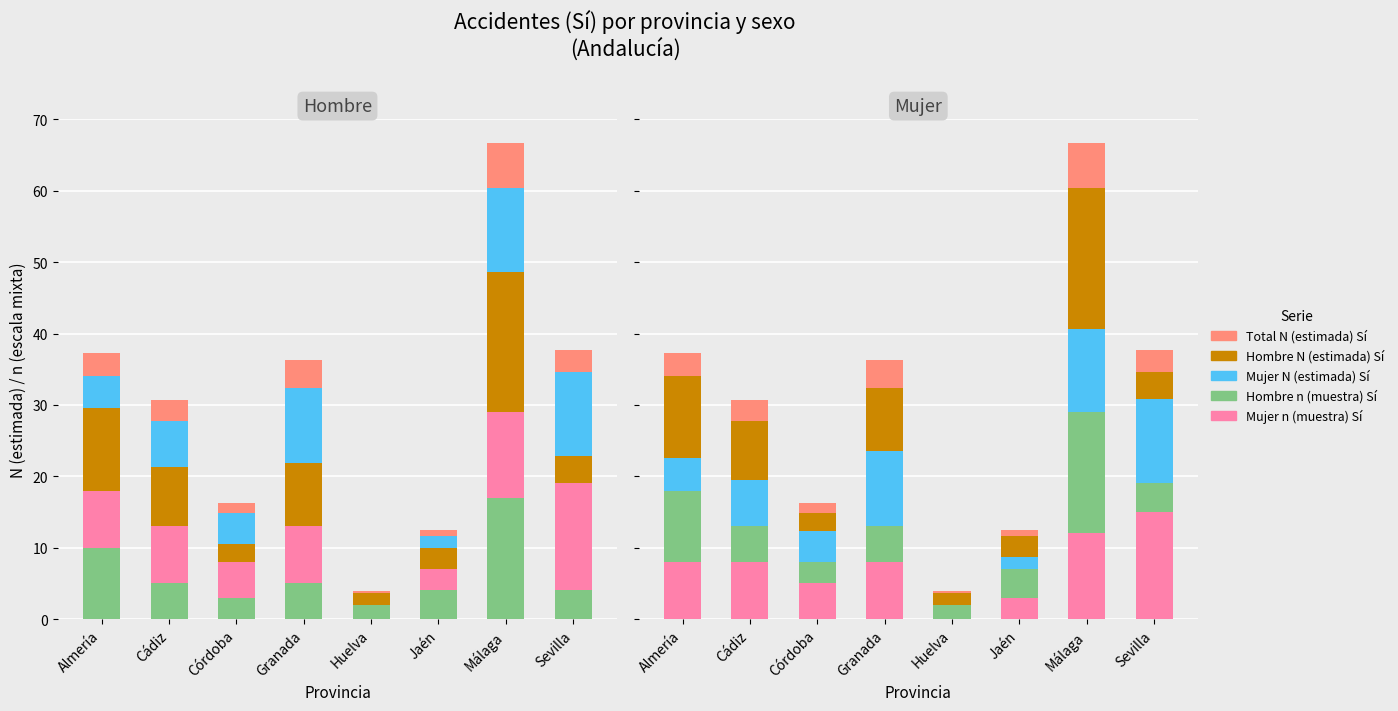

At which category is the sum across all series the highest?

Málaga